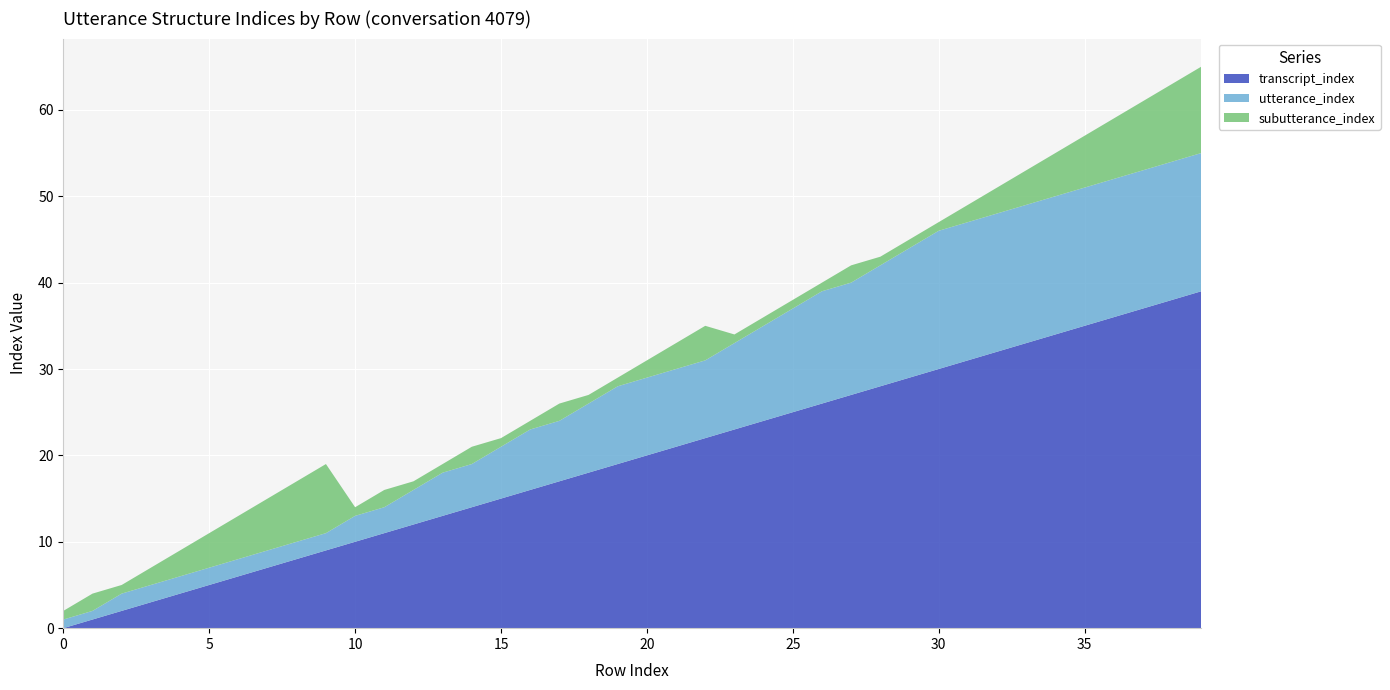

Reading left to right, list all the values displayed in this chart.

transcript_index: 0	1	2	3	4	5	6	7	8	9	10	11	12	13	14	15	16	17	18	19	20	21	22	23	24	25	26	27	28	29	30	31	32	33	34	35	36	37	38	39
utterance_index: 1	1	2	2	2	2	2	2	2	2	3	3	4	5	5	6	7	7	8	9	9	9	9	10	11	12	13	13	14	15	16	16	16	16	16	16	16	16	16	16
subutterance_index: 1	2	1	2	3	4	5	6	7	8	1	2	1	1	2	1	1	2	1	1	2	3	4	1	1	1	1	2	1	1	1	2	3	4	5	6	7	8	9	10